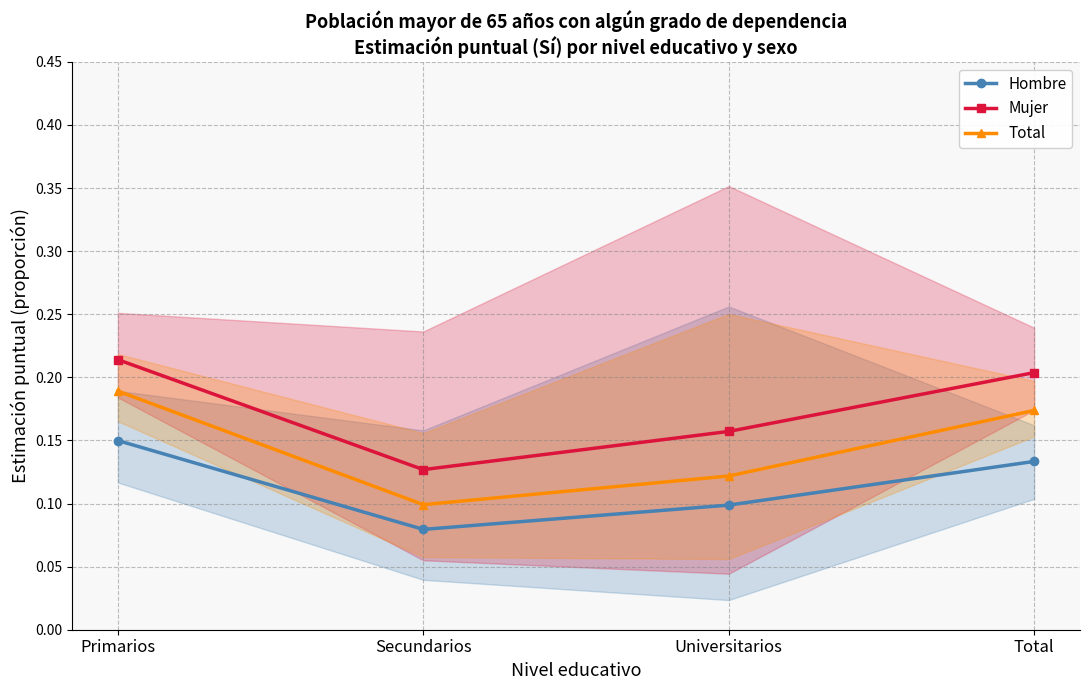

How many Total values are between 0 and 1?

4